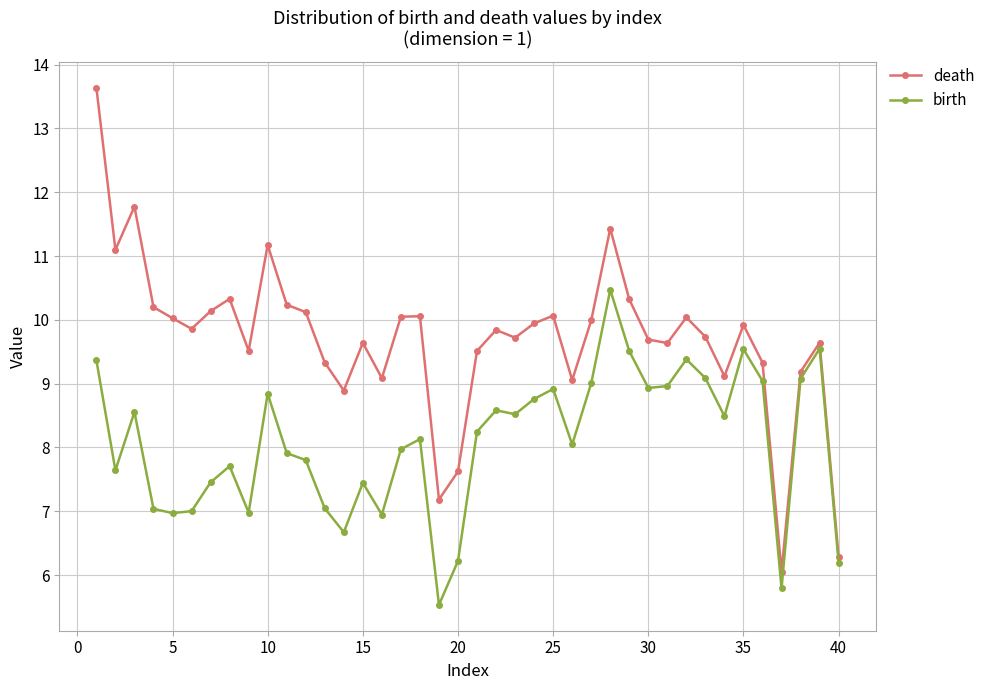

True or false: birth and death cross at least once.

False